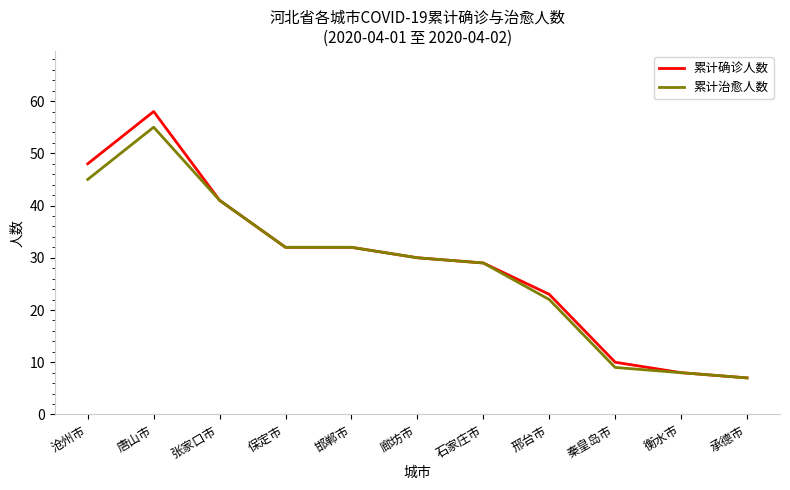

What is the approximate value of 累计确诊人数 at 邯郸市?

32